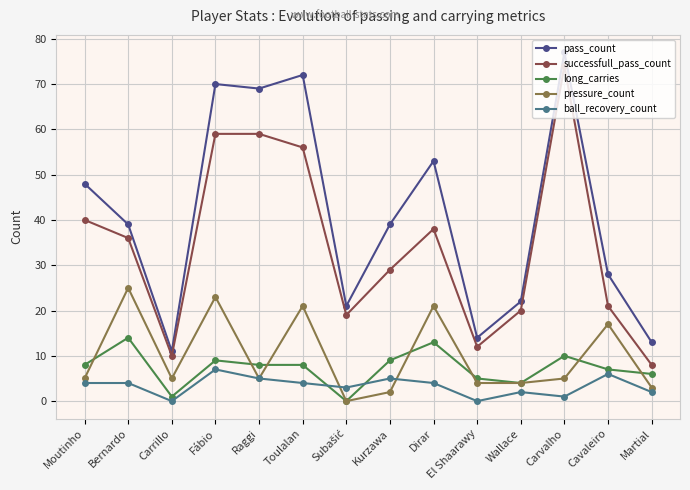

Which series changed the most between Carvalho and Cavaleiro?

successfull_pass_count